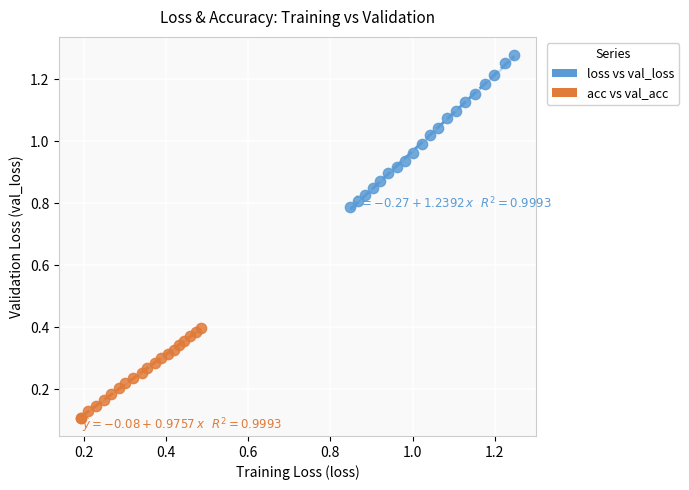

Which series has the widest spread of Y values?

loss vs val_loss